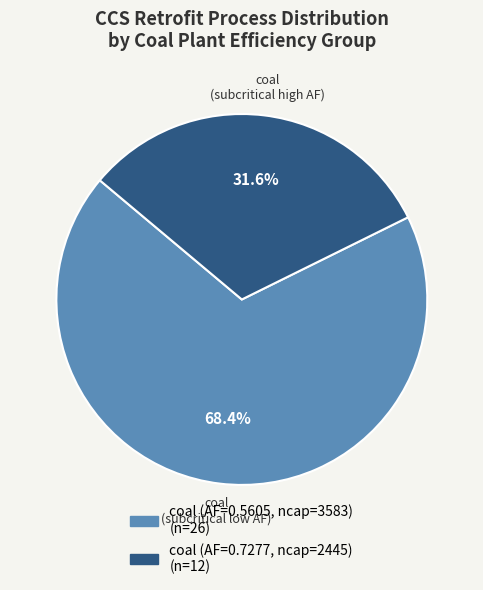

Is there a majority slice in this chart?

Yes